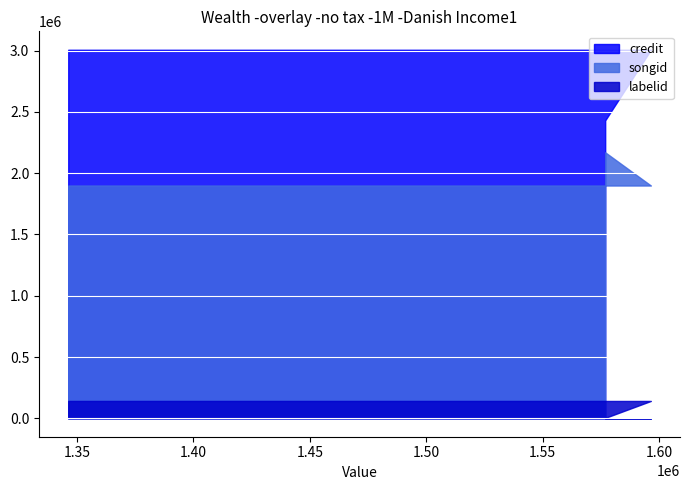

Reading right to left, list all the values displayed in this chart.

credit: 1576876=2431086	1596499=3007289	1346260=3007289
songid: 1576876=2170615	1596499=1899477	1346260=1899477
labelid: 1576876=3267	1596499=141579	1346260=141579